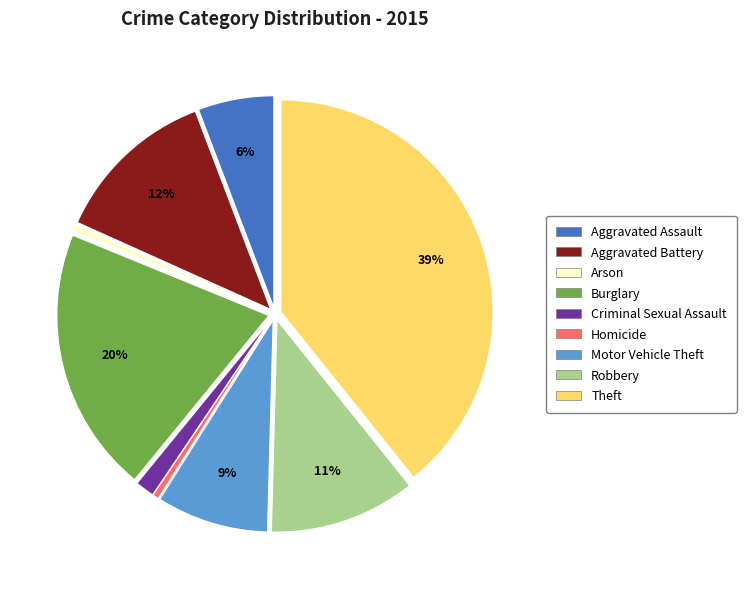

The Arson slice represents 1% of the pie. True or false?

True